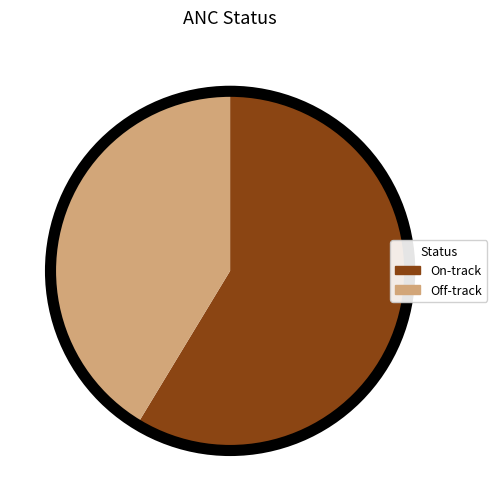

Rank the categories by value from lowest to highest.

Off-track, On-track